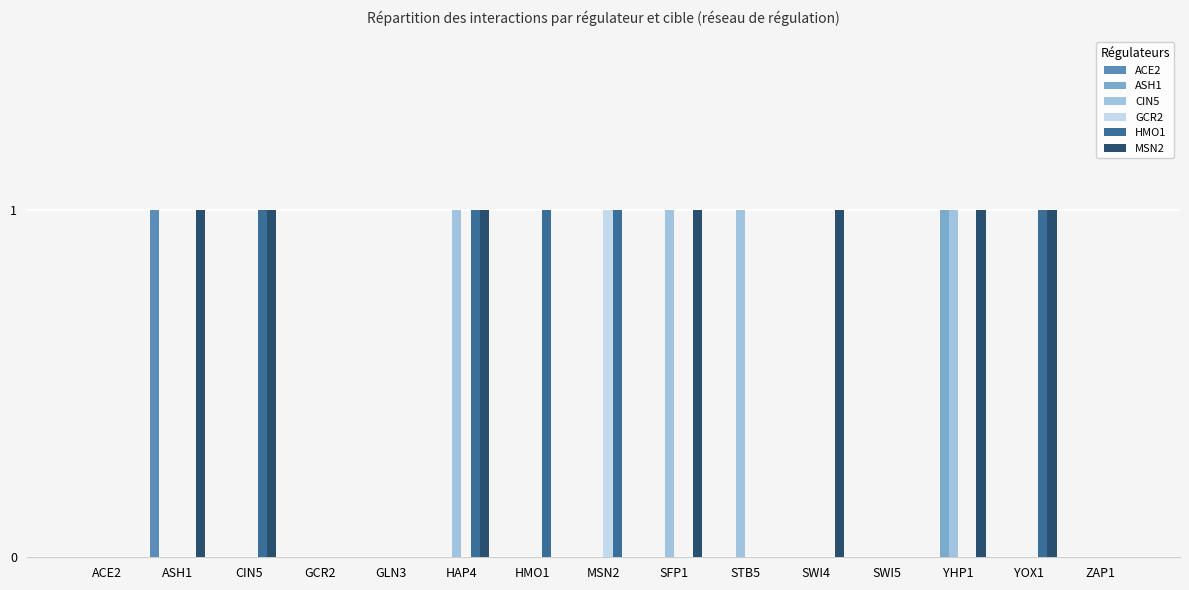

Is the value of CIN5 at STB5 greater than the value of MSN2 at STB5?

Yes